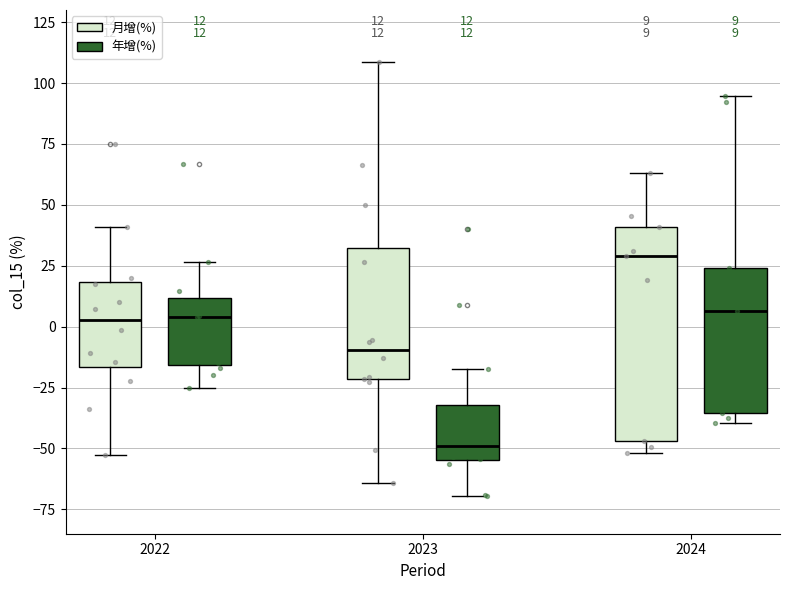

Which box has the highest median line?

2024 (月增(%))